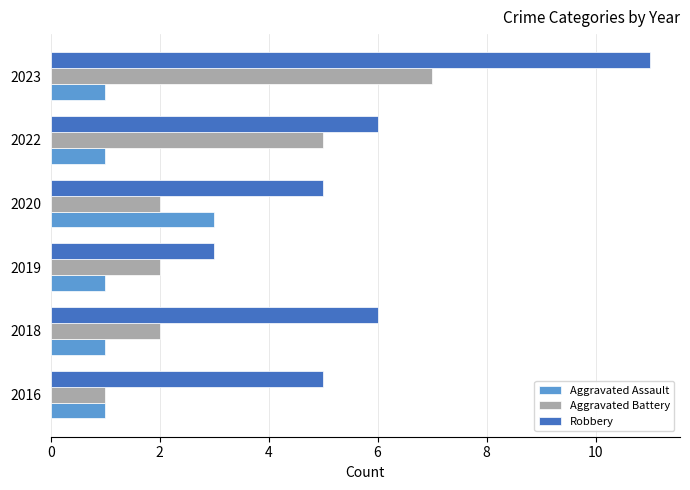

At which label does Robbery reach its minimum?

2019